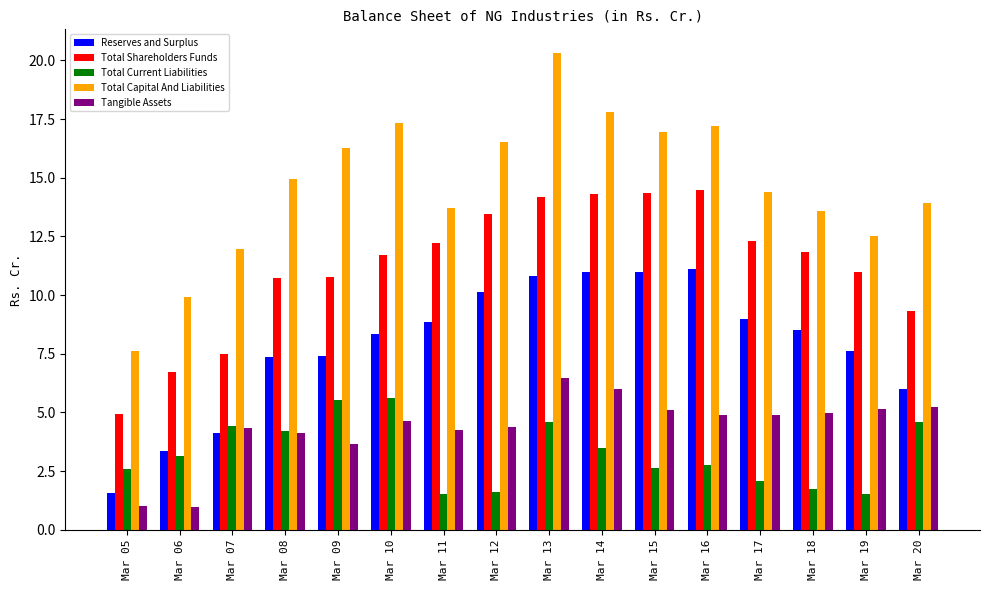

Is the value of Reserves and Surplus at Mar 10 greater than the value of Tangible Assets at Mar 16?

Yes